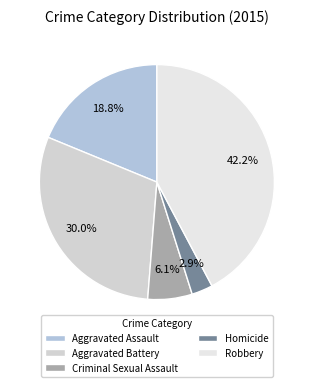

Which category has the biggest portion of the pie?

Robbery